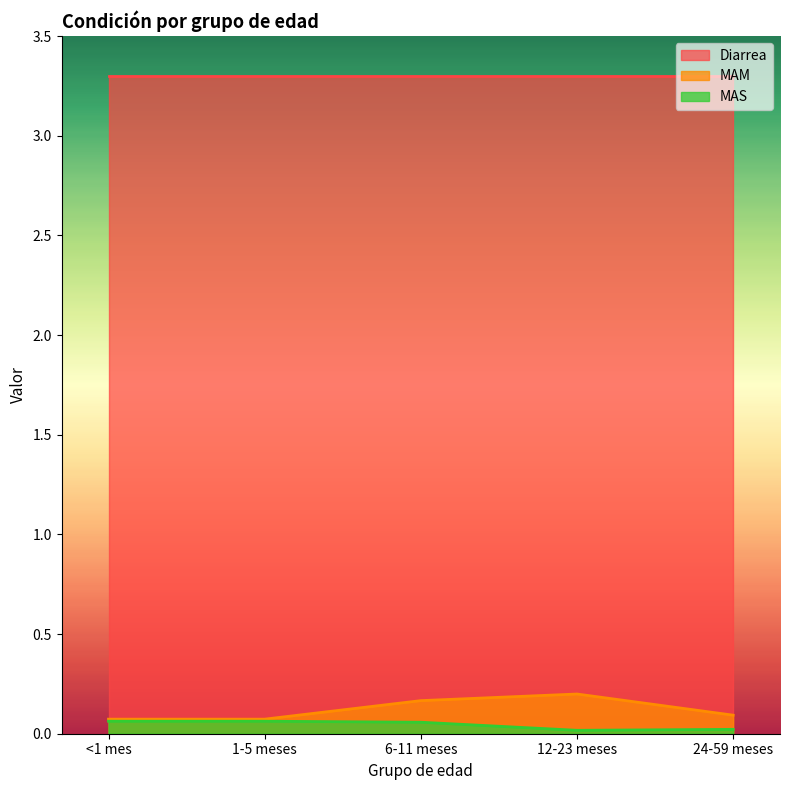

True or false: MAS has a value of 0.0 at 24-59 meses.

True